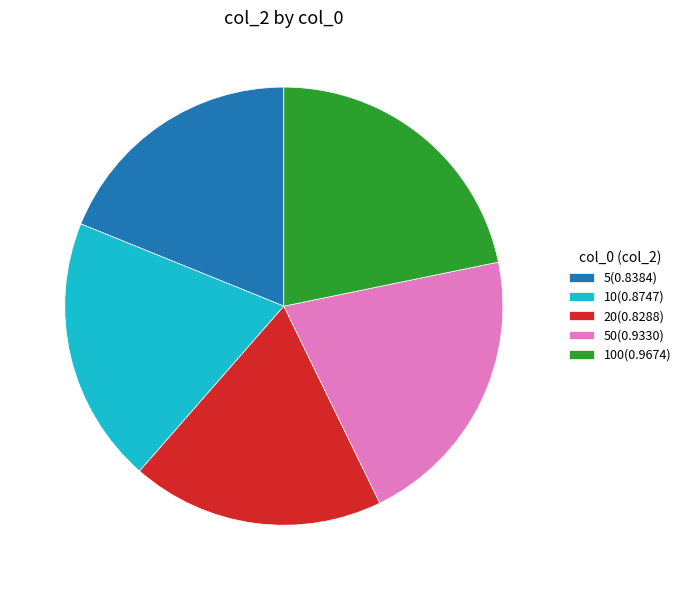

Count the number of slices in the pie.

5